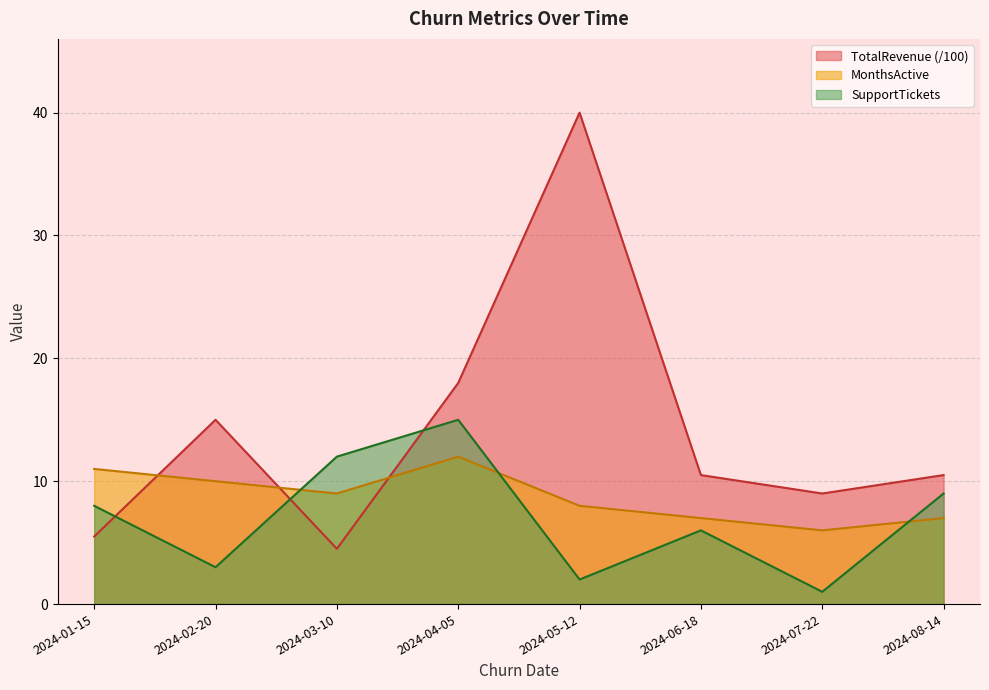

What is the label of the 8th point from the left?

2024-08-14